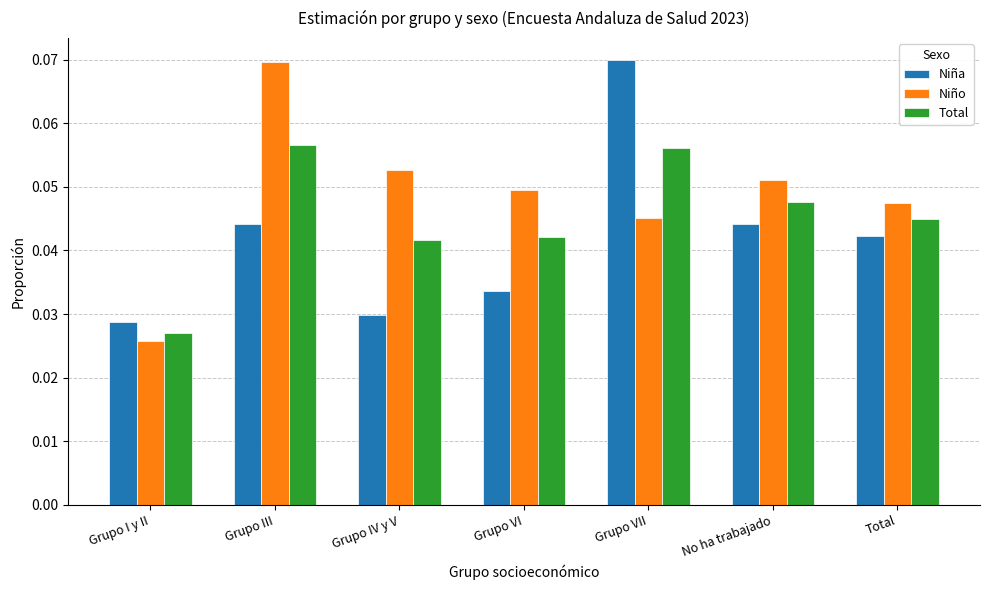

The value of Total at Grupo VI is 0.1. True or false?

False